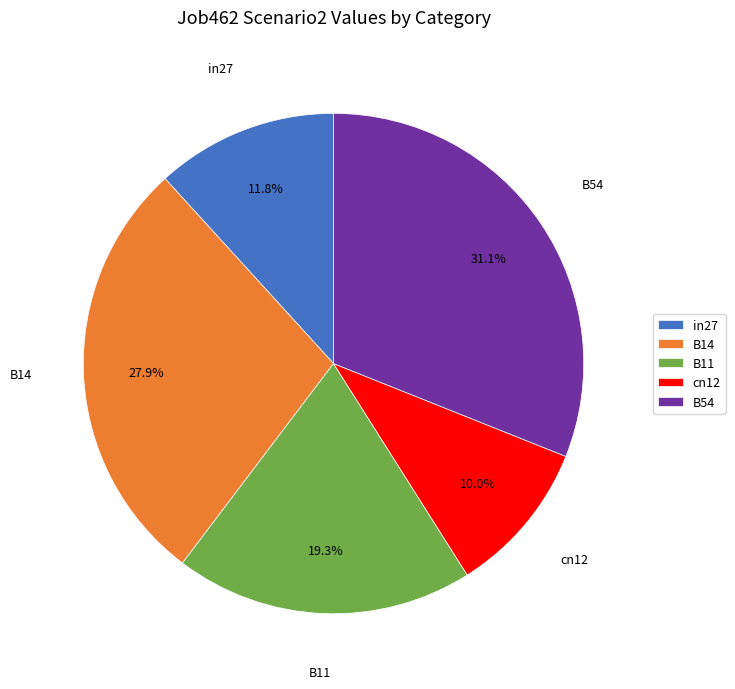

How much of the chart is everything except B14?

72.1%